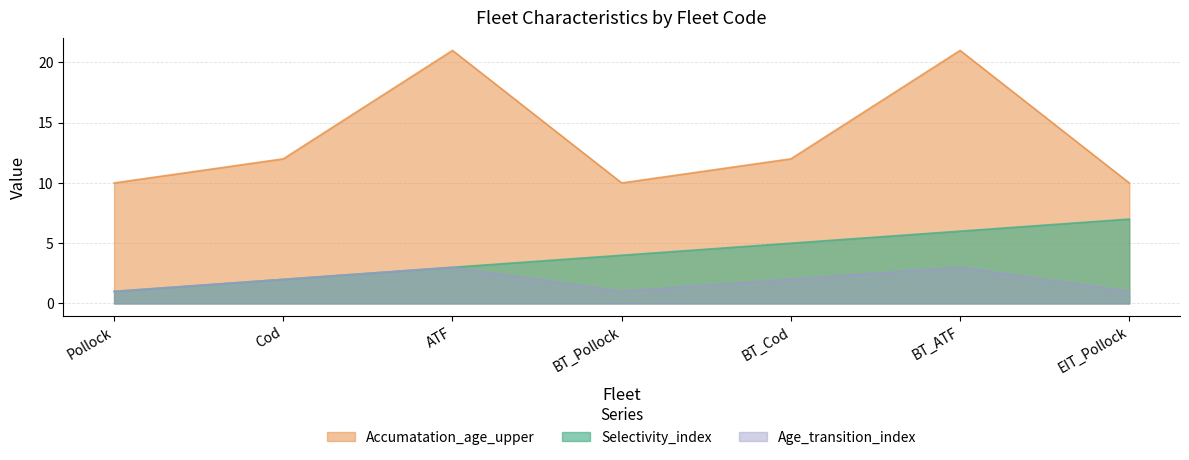

Which series has the largest total across all categories?

Accumatation_age_upper